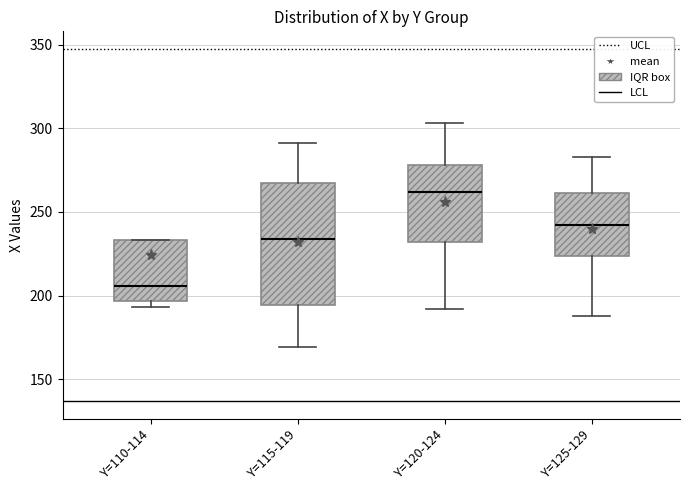

Reading left to right, transcribe this box plot: for each box, give where its median line is, the range the box spans, and where its two whiskers end, as read against the y-axis. The values are not printed on the chart, so give them approximately, as read against the axis.

Y=110-114: median 205, box 195 to 235, whiskers 195 (just below the box's lower edge) to 235
Y=115-119: median 235, box 195 to 265, whiskers 170 to 290
Y=120-124: median 260, box 230 to 280, whiskers 190 to 305
Y=125-129: median 240, box 225 to 260, whiskers 190 to 285